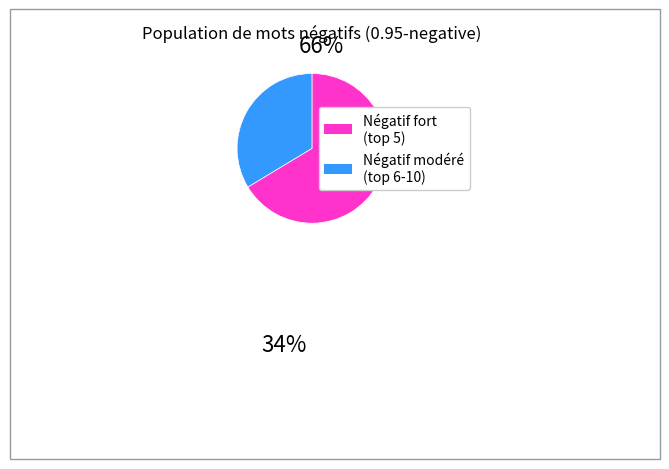

Does any single category account for the majority?

Yes